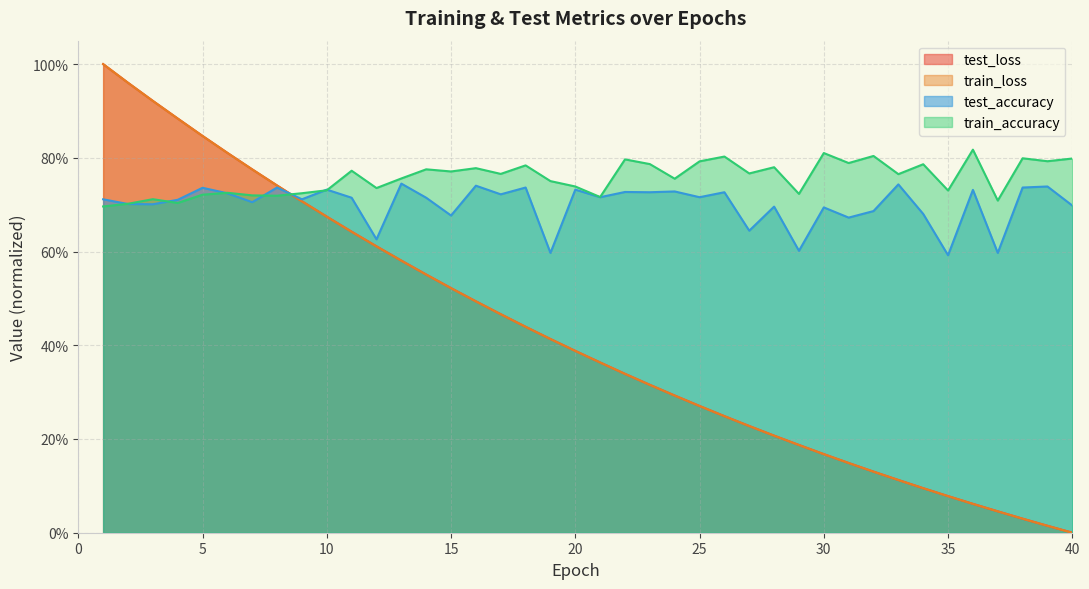

True or false: train_loss has a value of 0.1 at 35.

False